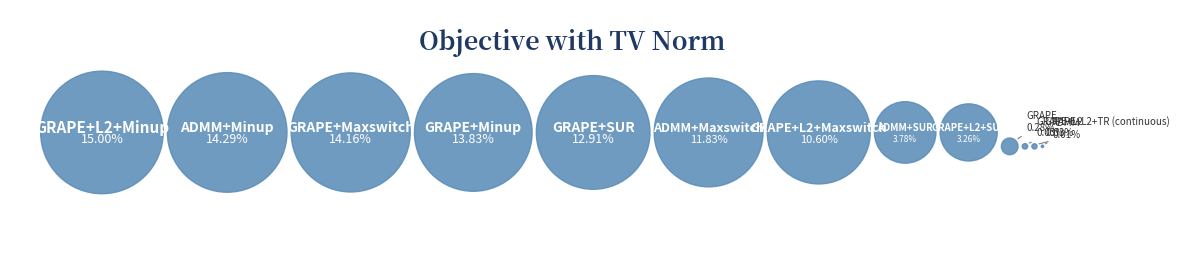

How many segments does this pie chart have?

13